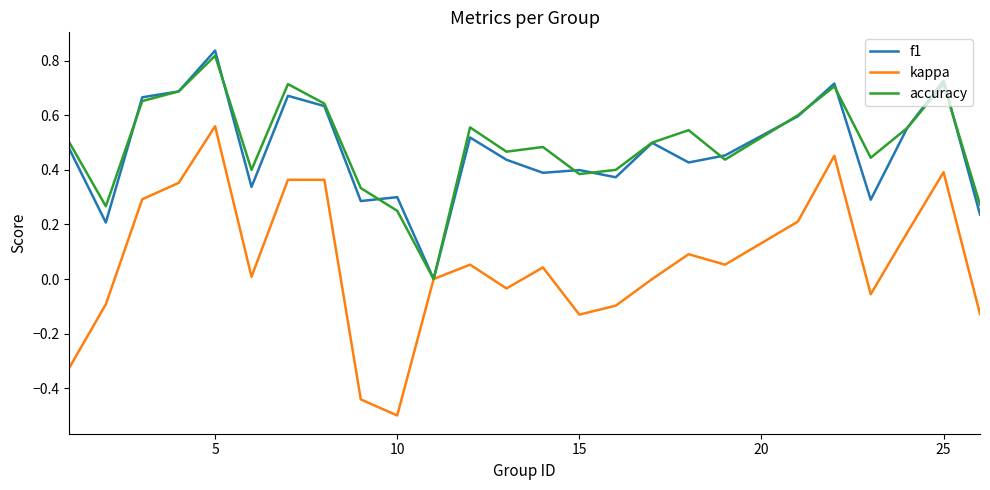

What is the smallest value displayed?

-0.5